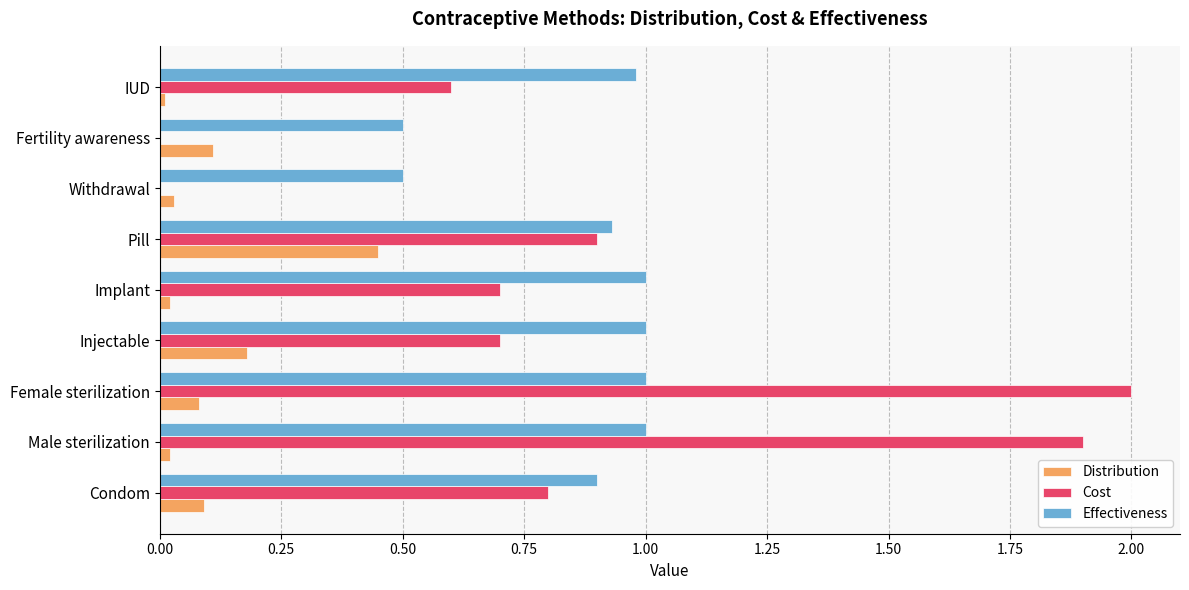

Is the value of Cost at Female sterilization greater than the value of Effectiveness at Condom?

Yes